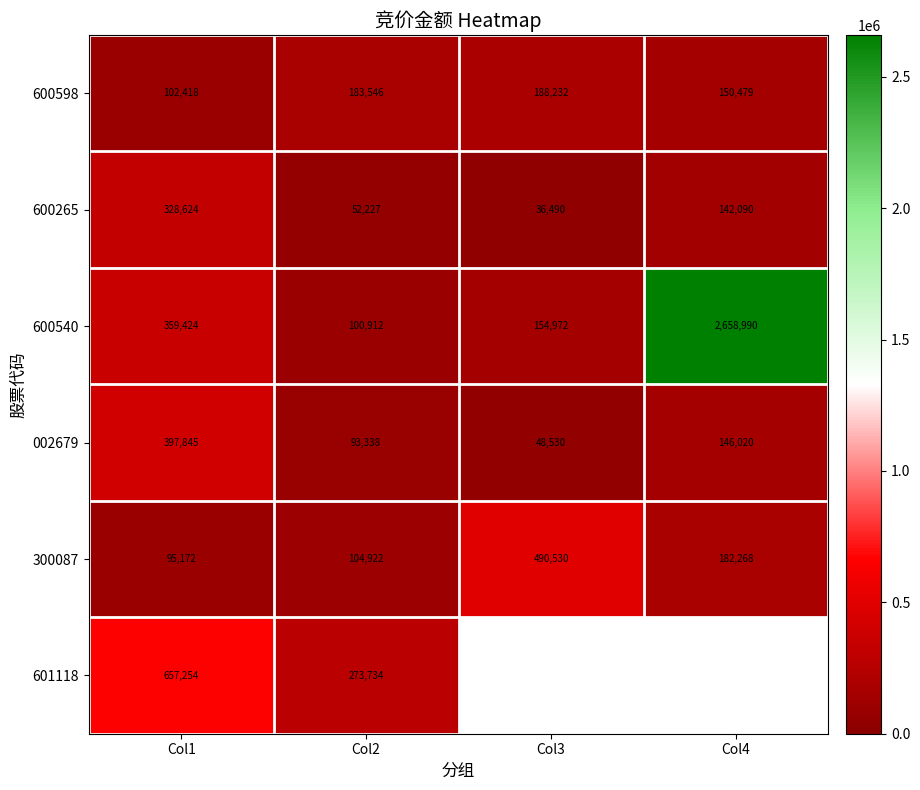

How many data points in 600540 are less than 359424?

2